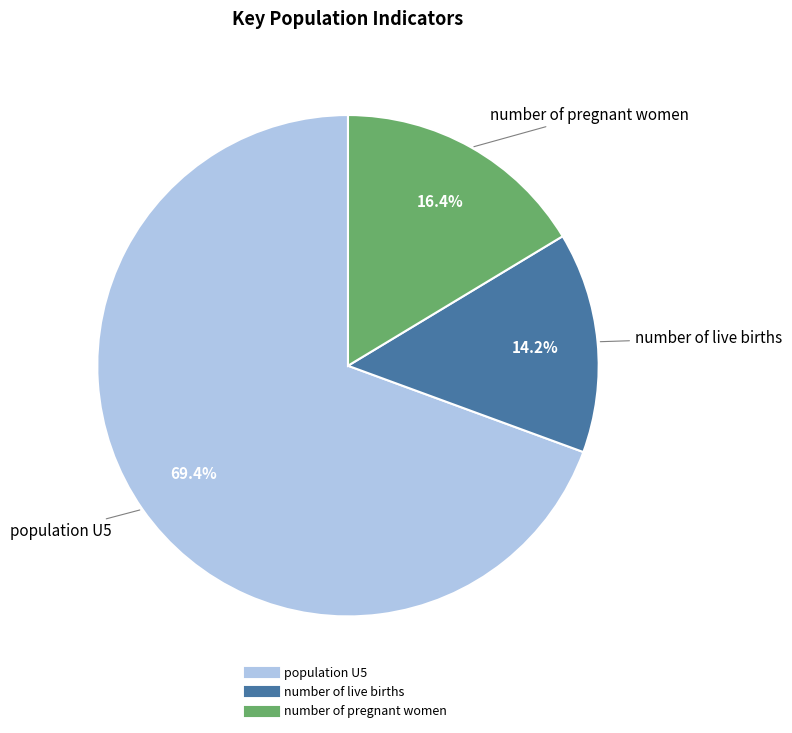

To the nearest percent, what is the average slice percentage?

33%